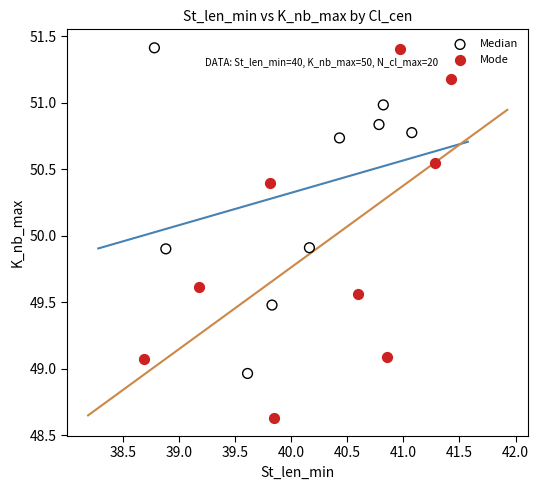

Which series has the largest Y range (max minus min)?

Mode